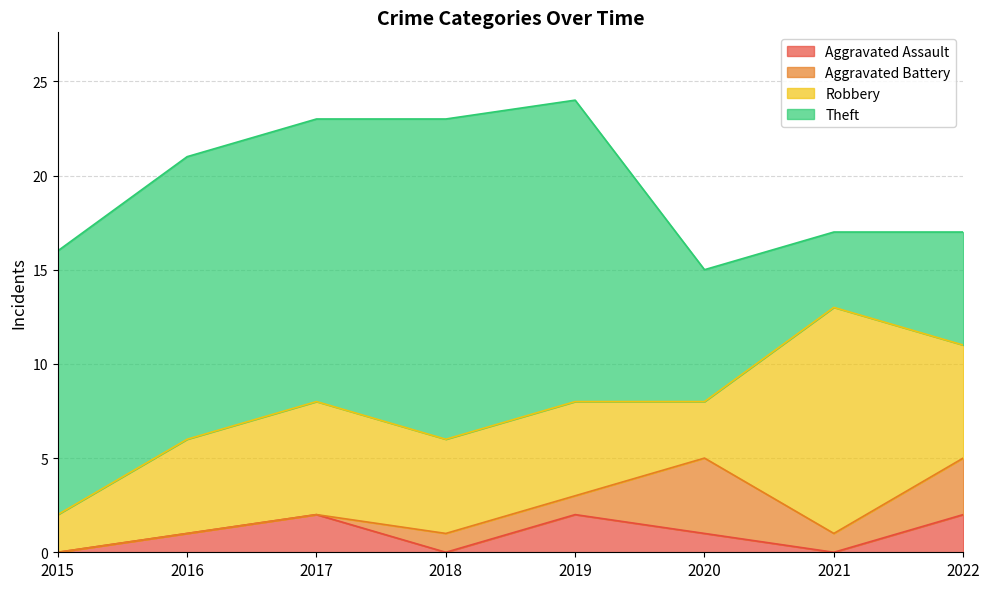

What is the value of the Robbery point at the 8th from the left?

6